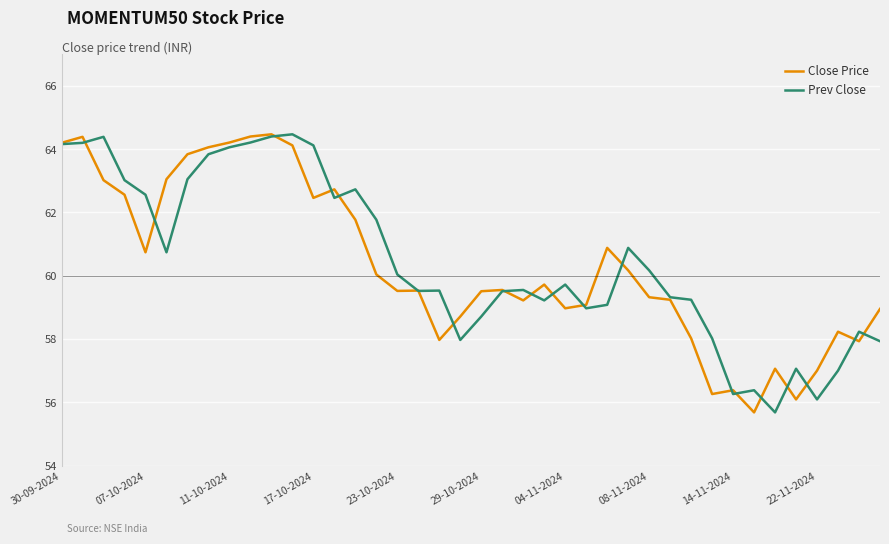

What is the greatest value displayed?

64.5